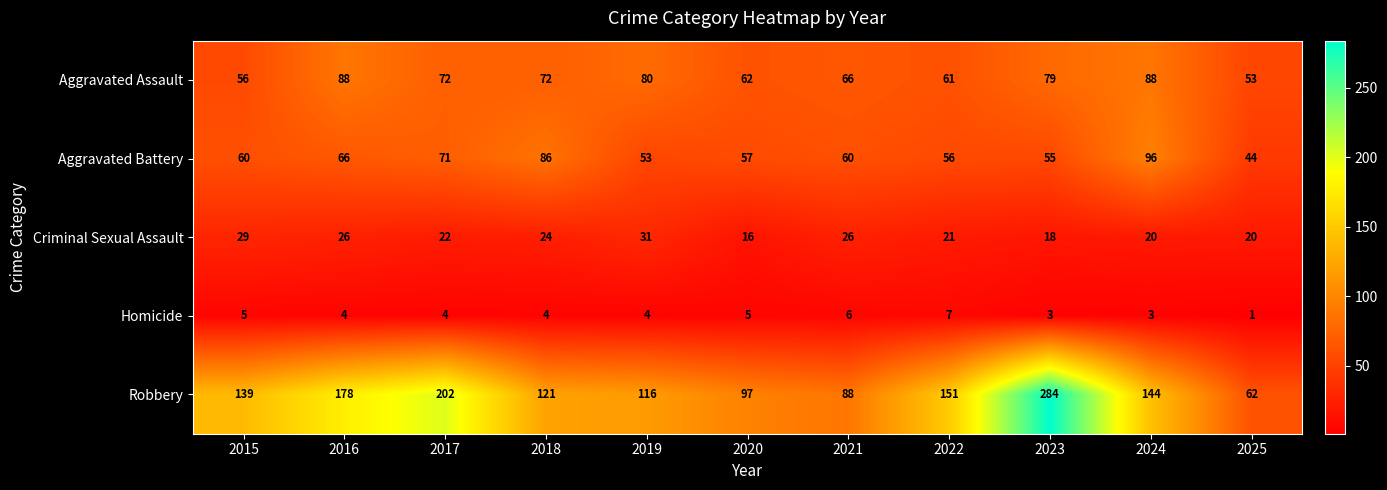

Rank the series at 2019 from highest to lowest value.

Robbery, Aggravated Assault, Aggravated Battery, Criminal Sexual Assault, Homicide